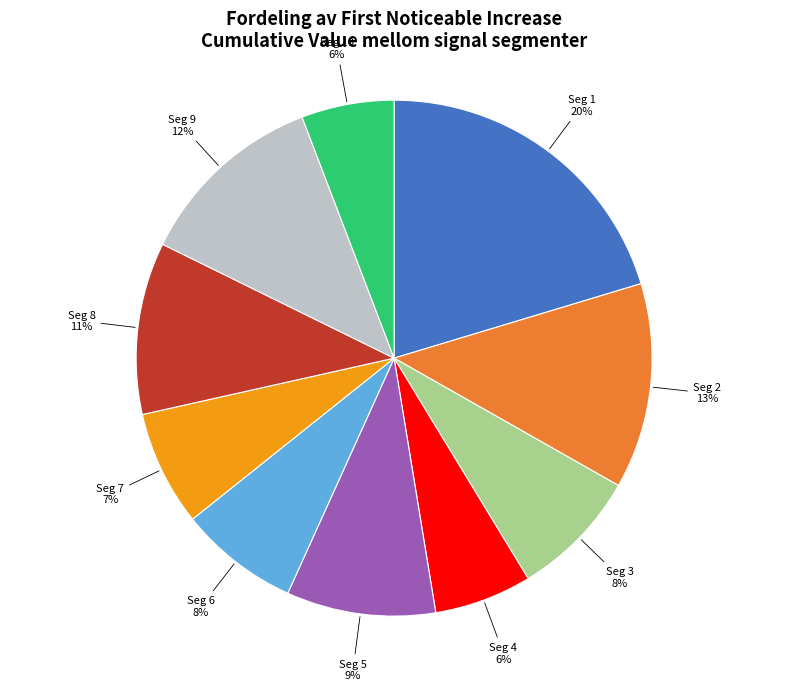

Does any single category account for the majority?

No